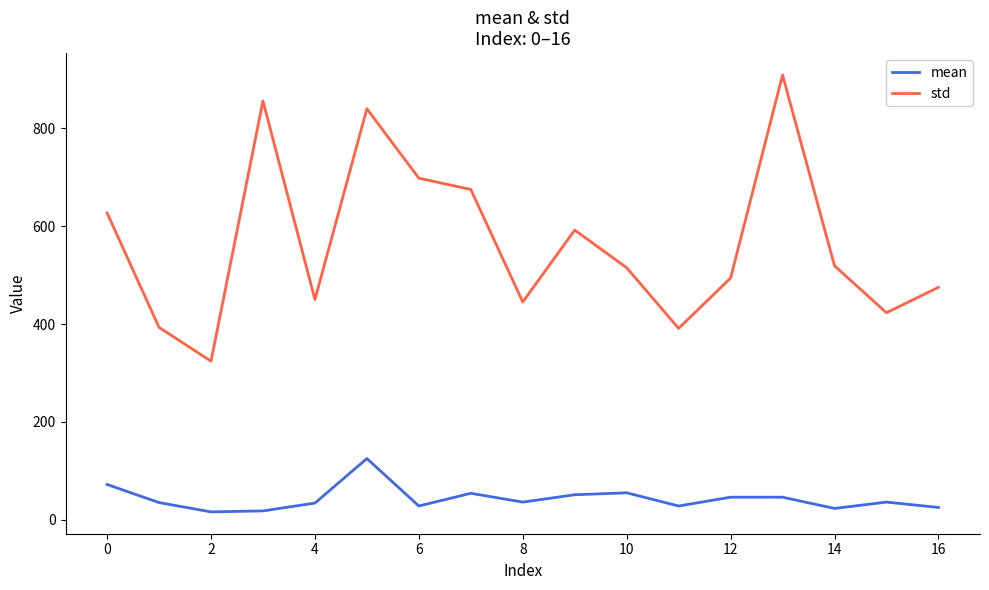

What is the minimum value for mean?

16